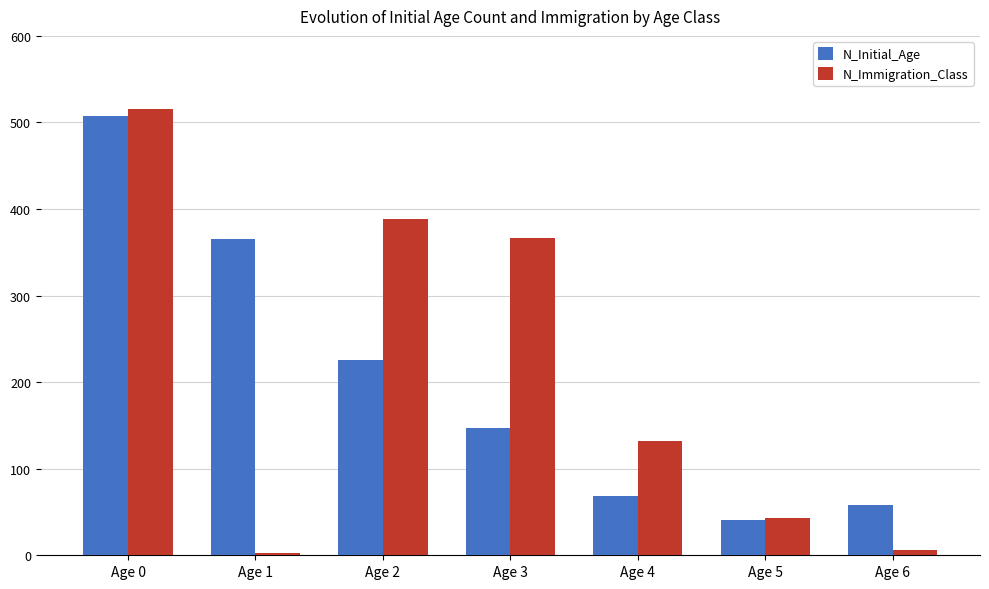

What is the difference between the highest and lowest values at Age 5?

2